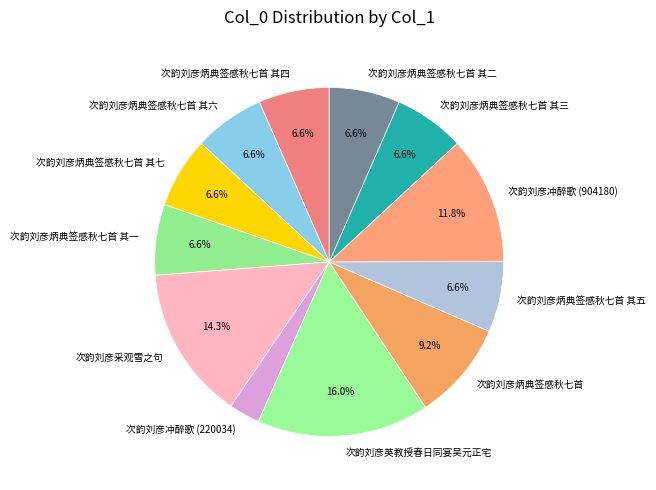

To the nearest percent, what is the difference between the 次韵刘彦冲醉歌 (904180) and 次韵刘彦采观雪之句 slice percentages?

2%